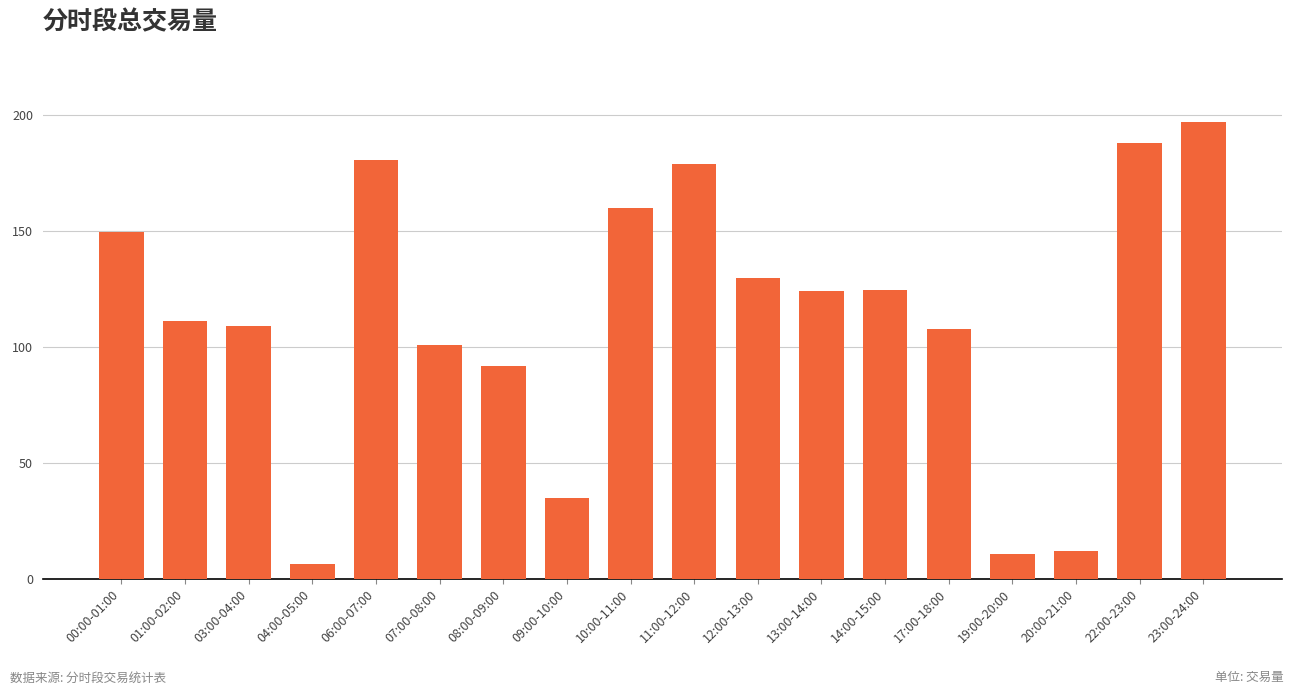

Which category has the highest value across all series?

23:00-24:00